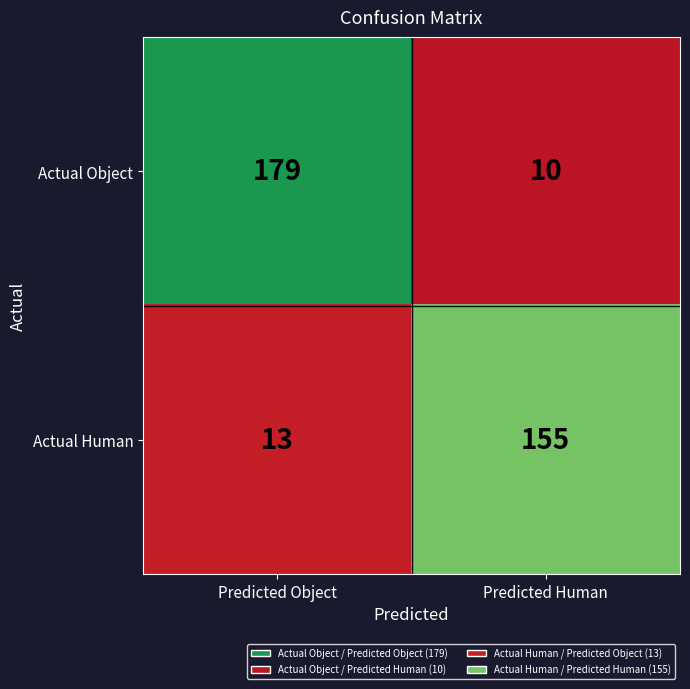

What is the difference between the highest and lowest values at Predicted Object?

166